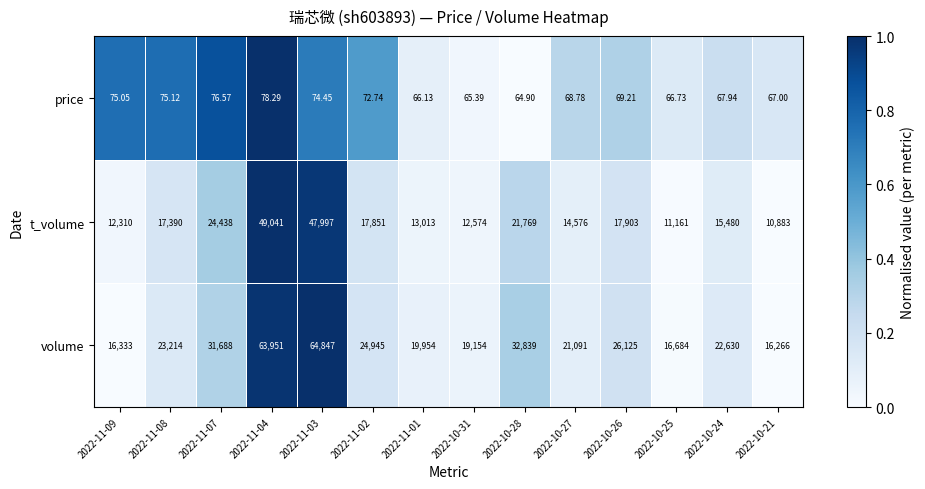

Which series has the largest range (max minus min)?

volume